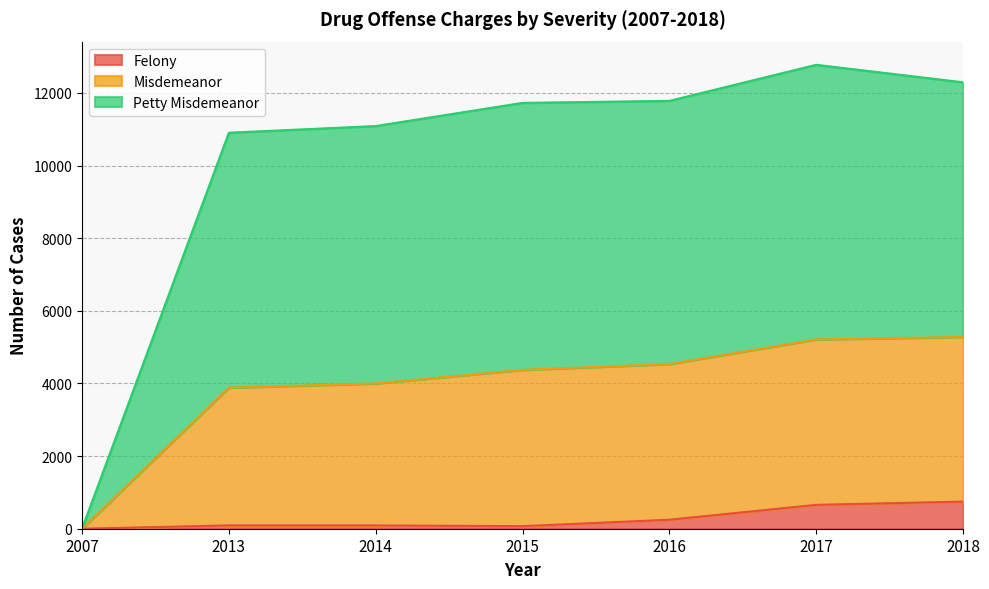

What is the greatest value displayed?

12774